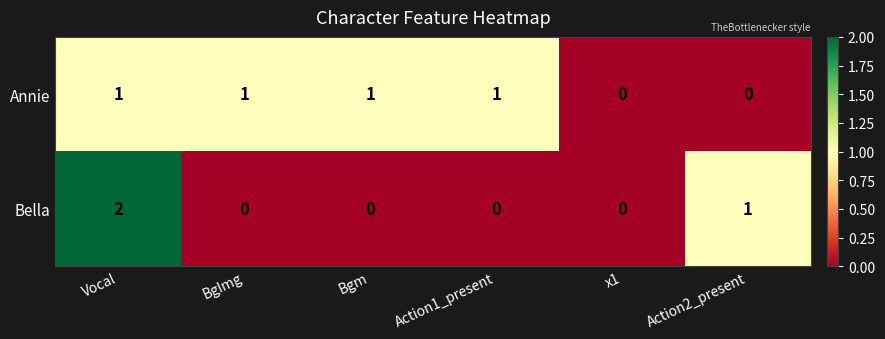

What is the difference between the highest and lowest values at Action1_present?

1